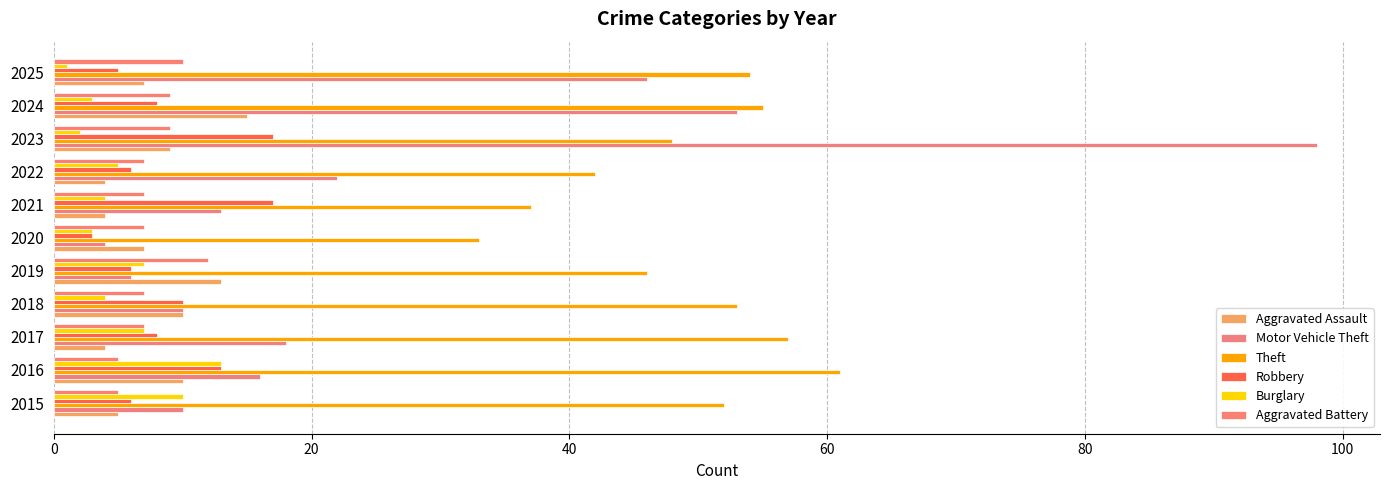

What is the value of the Motor Vehicle Theft bar at the 6th from the left?

4